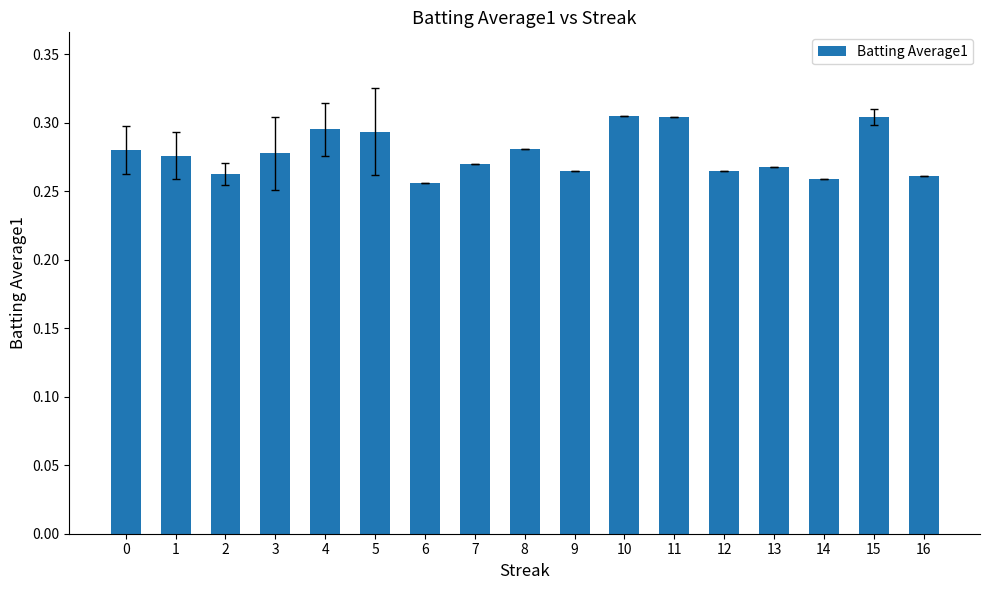

What is the sum of all values?

4.7